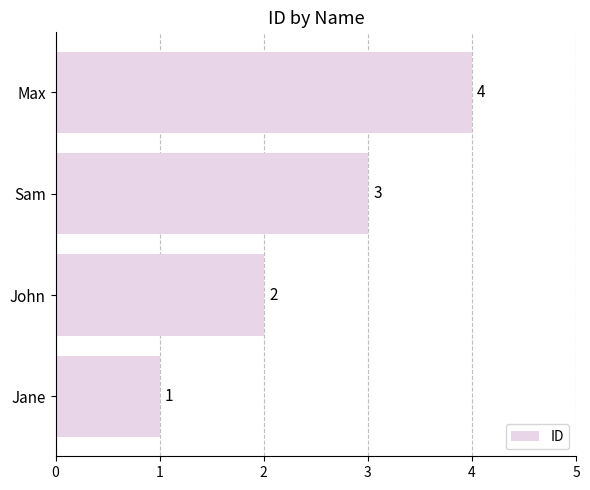

The value at Max is 6. True or false?

False